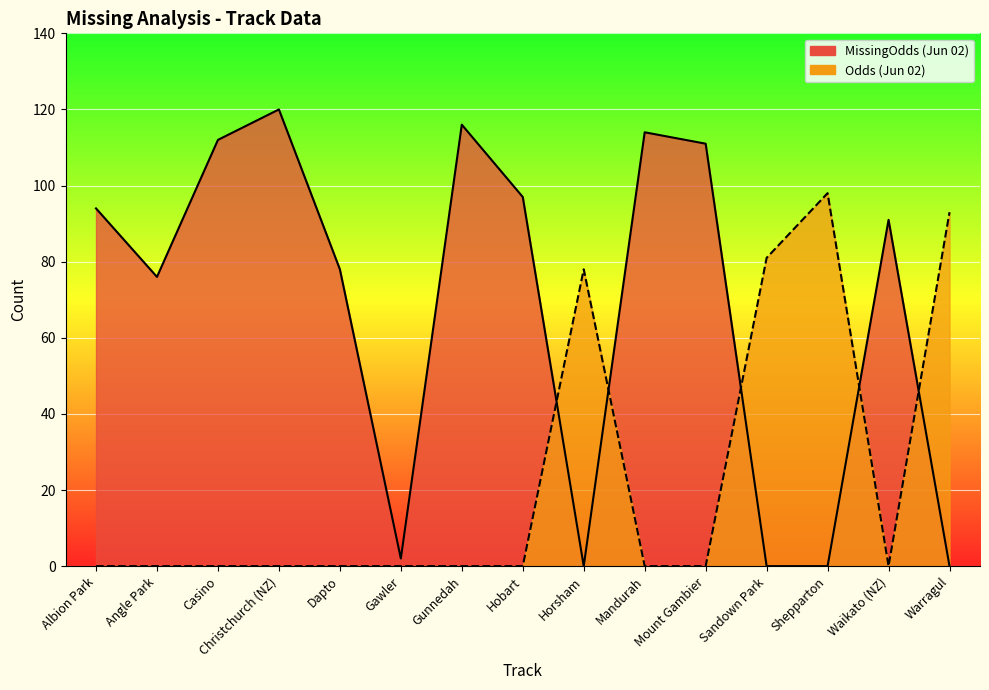

At how many categories does at least one series exceed 106?

5